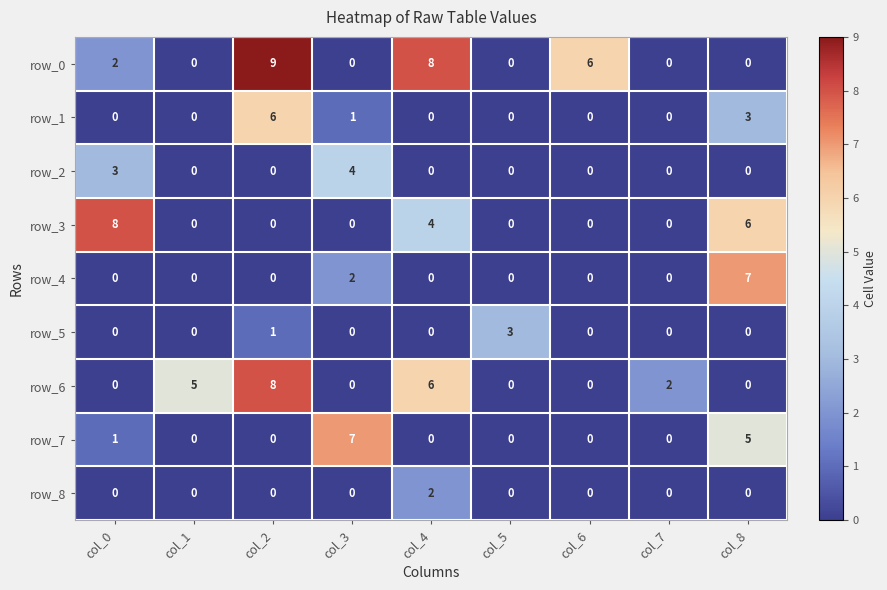

What is the sum of all row_1 values?

10